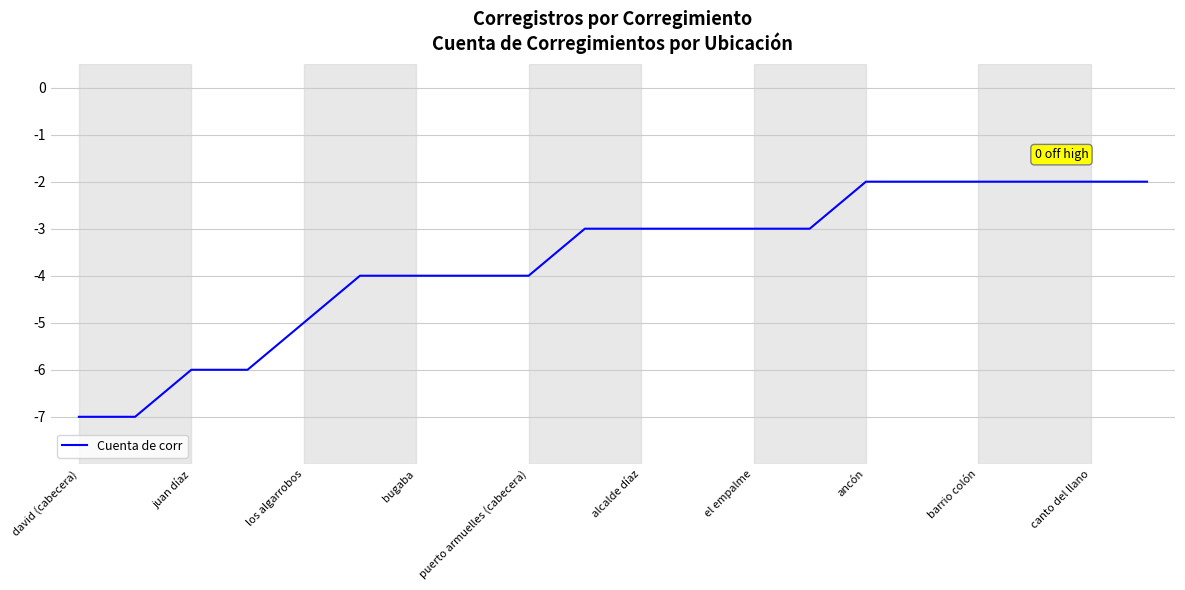

What is the difference between the second highest and minimum values?

5